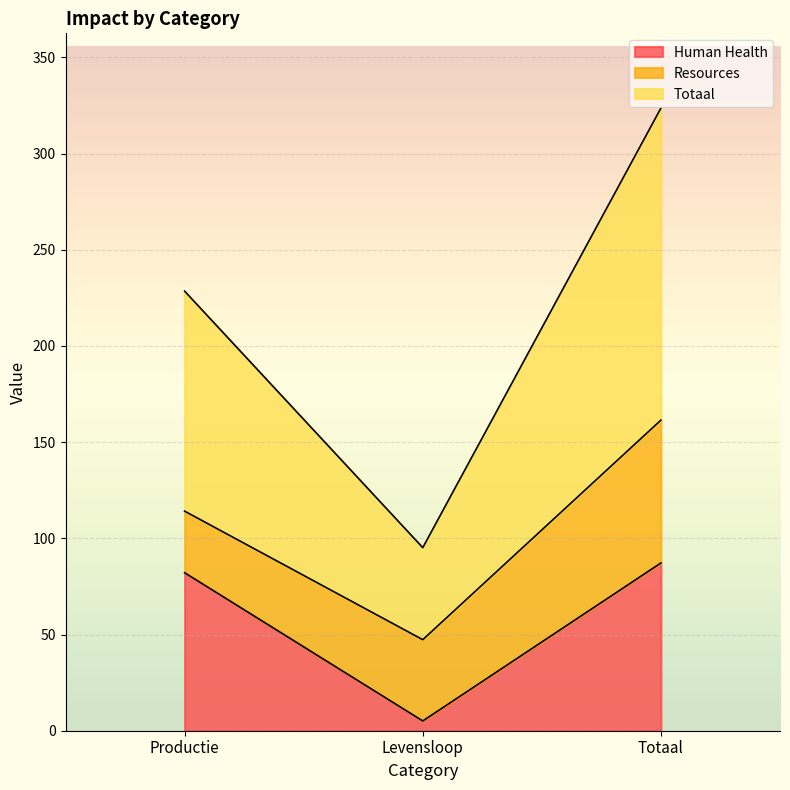

Is the value of Human Health at Productie greater than the value of Totaal at Productie?

No